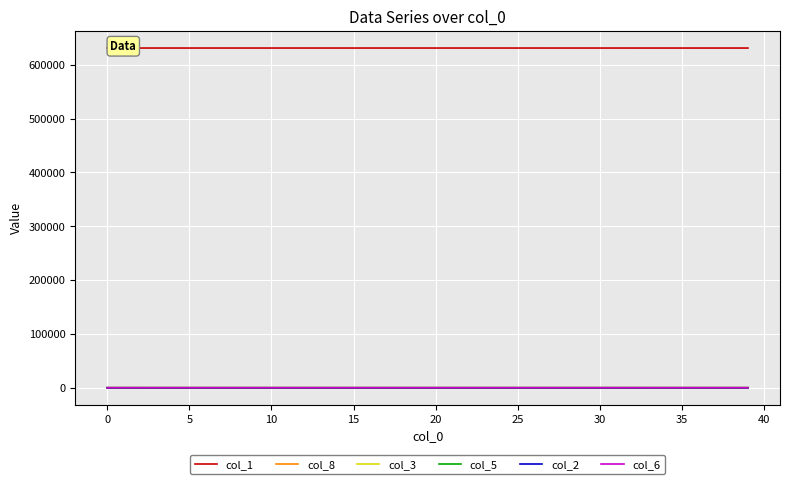

Which series ends up on top after the final intersection of col_5 and col_2?

col_5